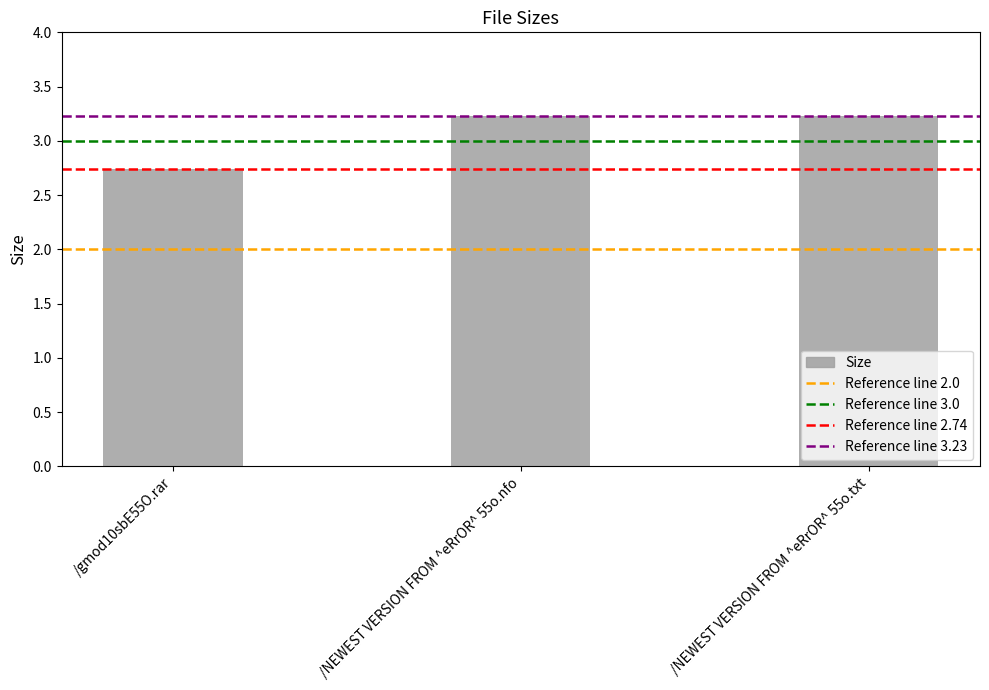

Are the bars horizontal?

No